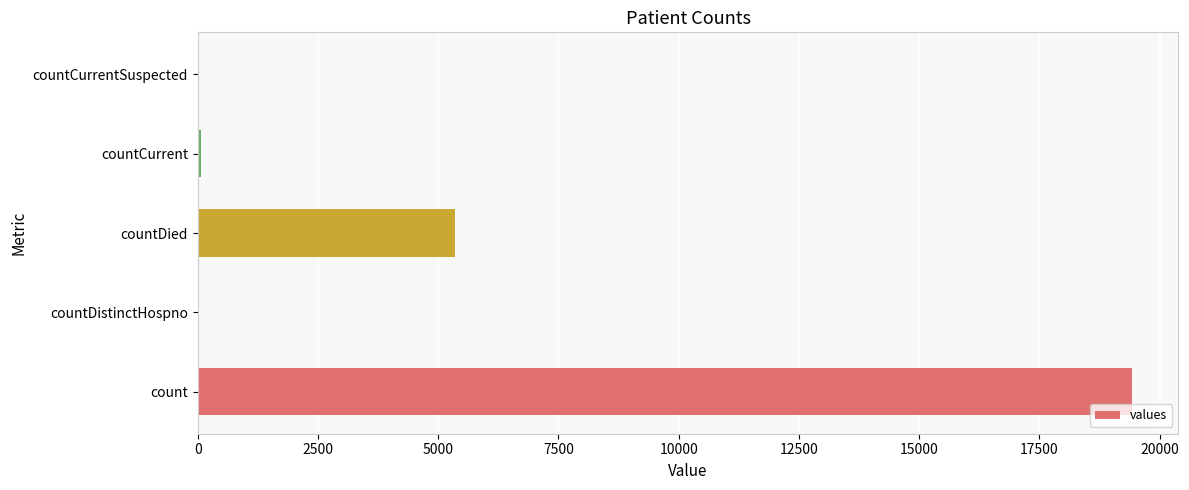

The value at countDied is 5357. True or false?

True